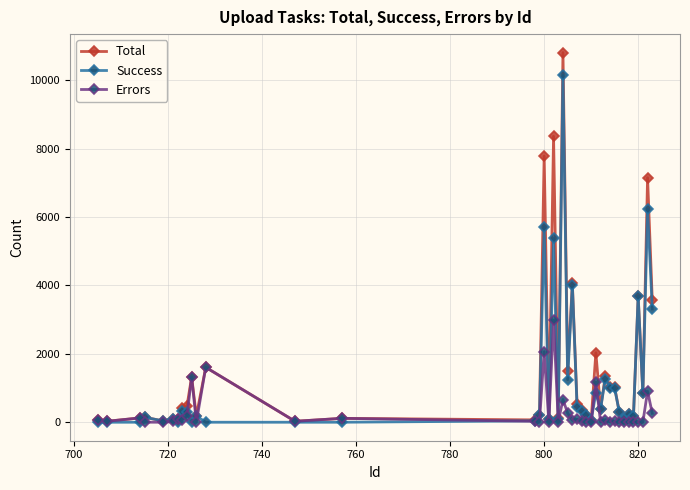

At how many categories does at least one series exceed 5914?

4